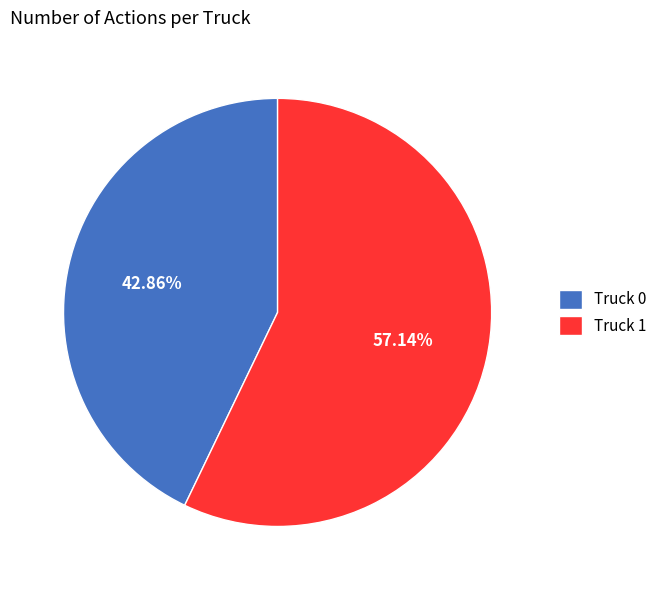

To the nearest percent, what is the average slice percentage?

50%